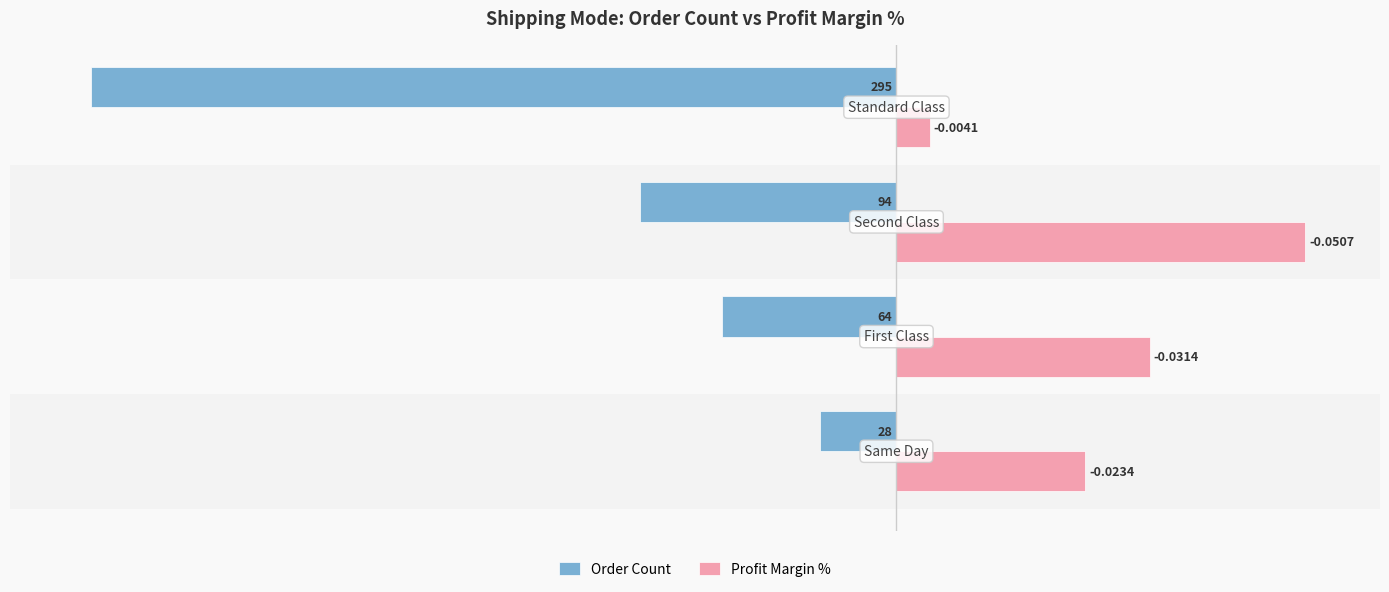

Which series has the widest spread of values?

Order Count